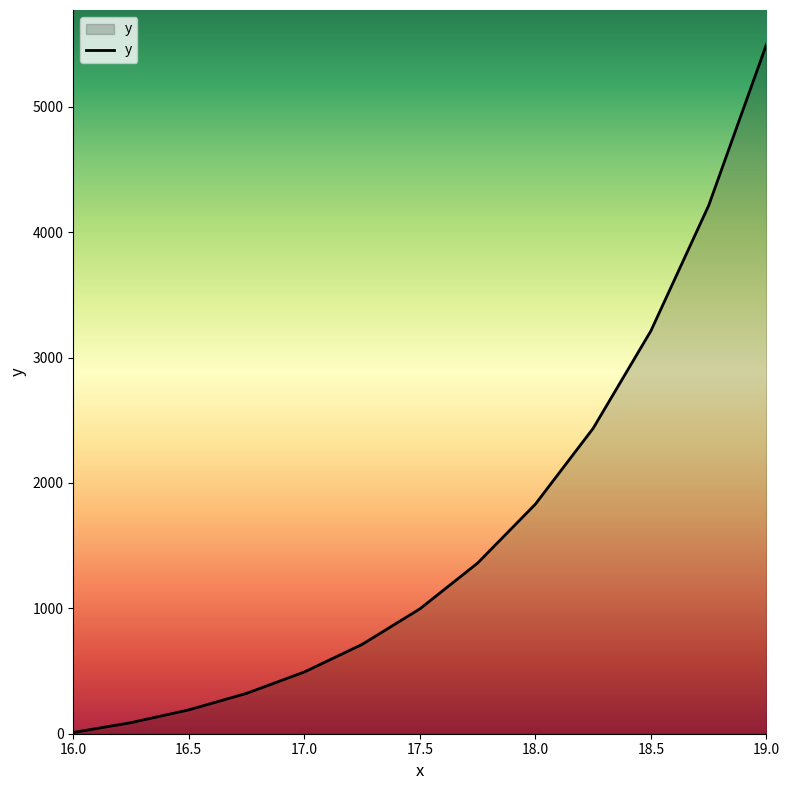

What is the maximum value shown in the chart?

5497.9